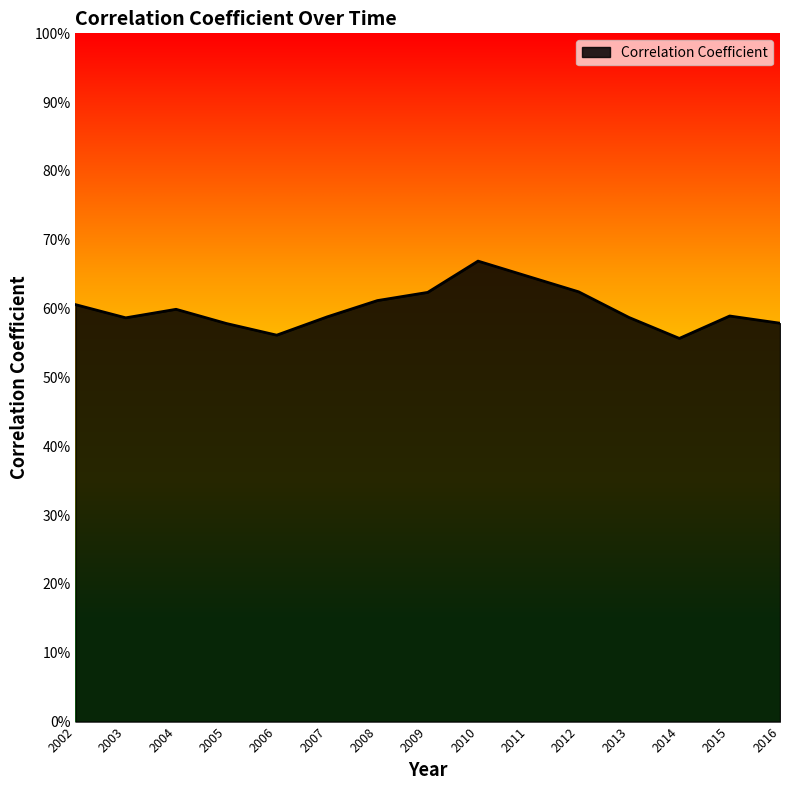

What is the difference between the second highest and second lowest values?

0.1